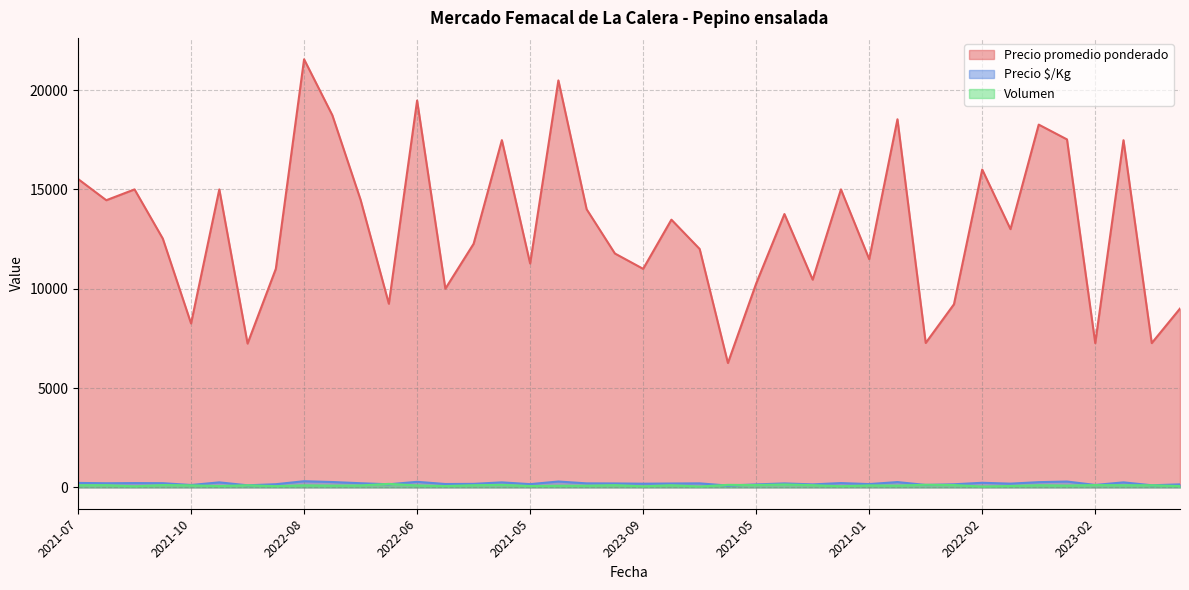

What are all the series names shown in the legend?

Precio promedio ponderado, Precio $/Kg, Volumen